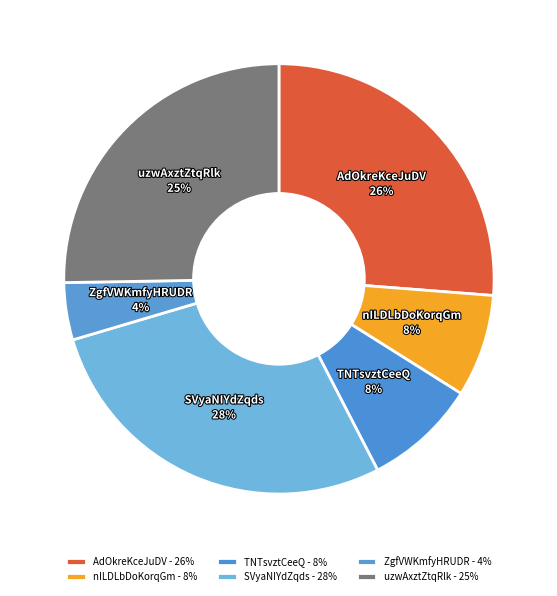

Does any single category account for the majority?

No